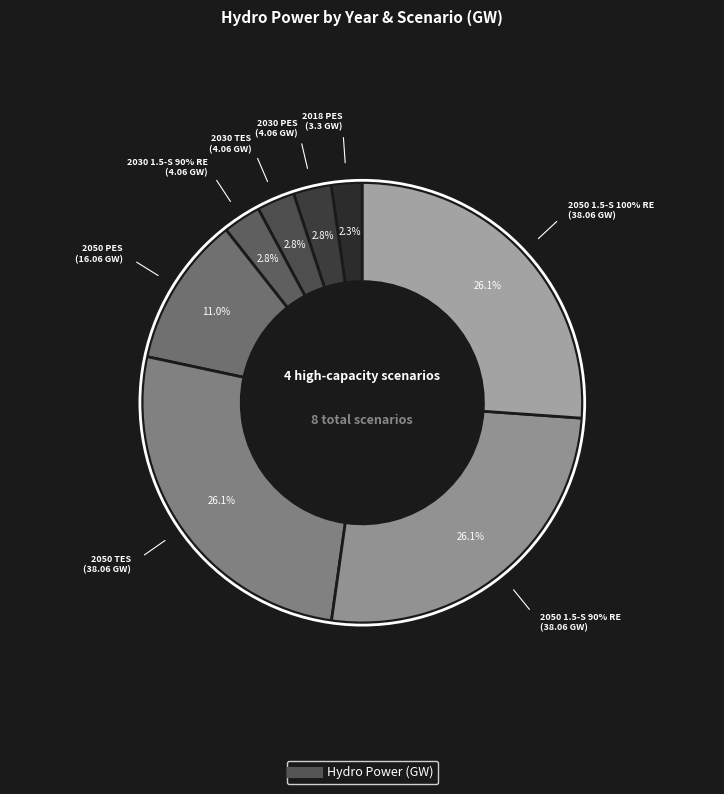

How much of the chart is everything except 2030 PES?

97.2%